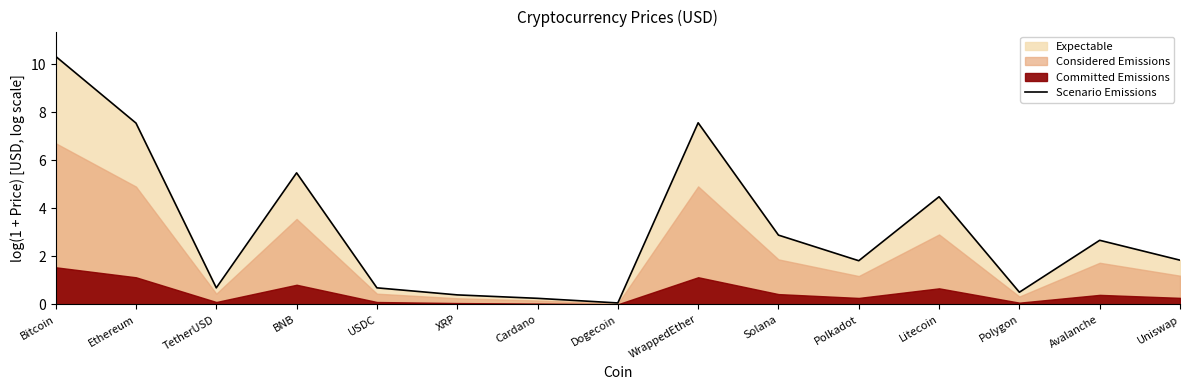

What is the label of the 8th point from the left?

Dogecoin